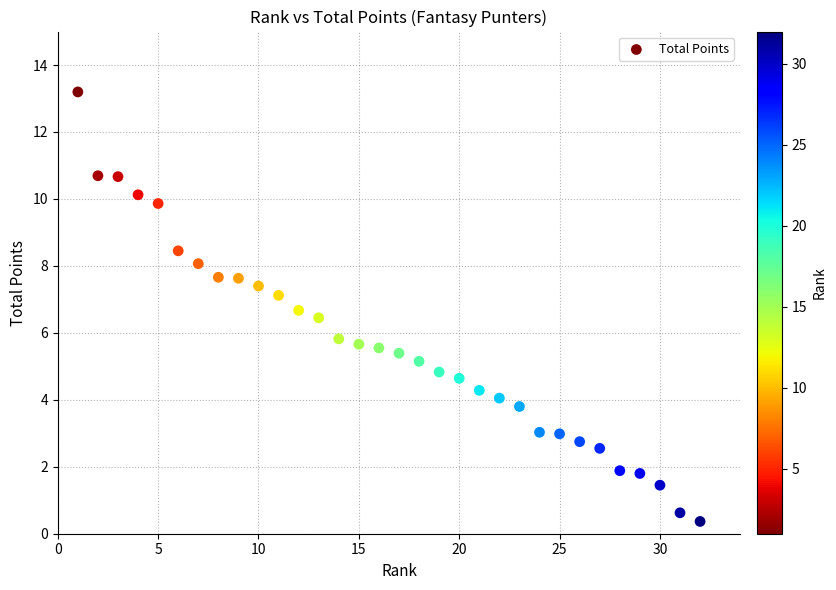

What Y value in the scatter plot is closest to 6?

5.8